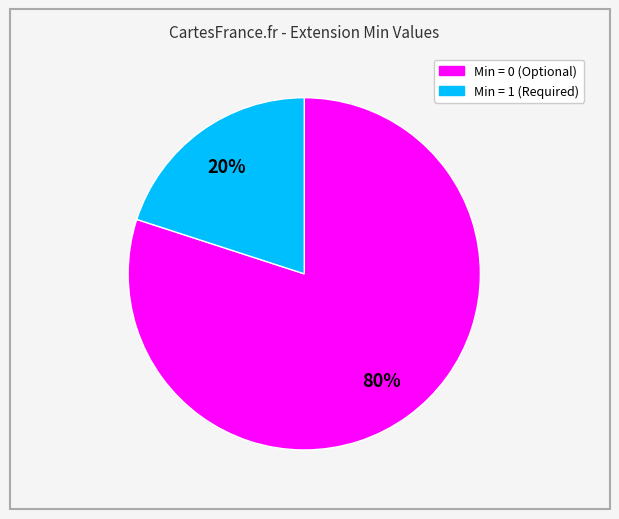

Is there any slice that represents more than half of the pie?

Yes